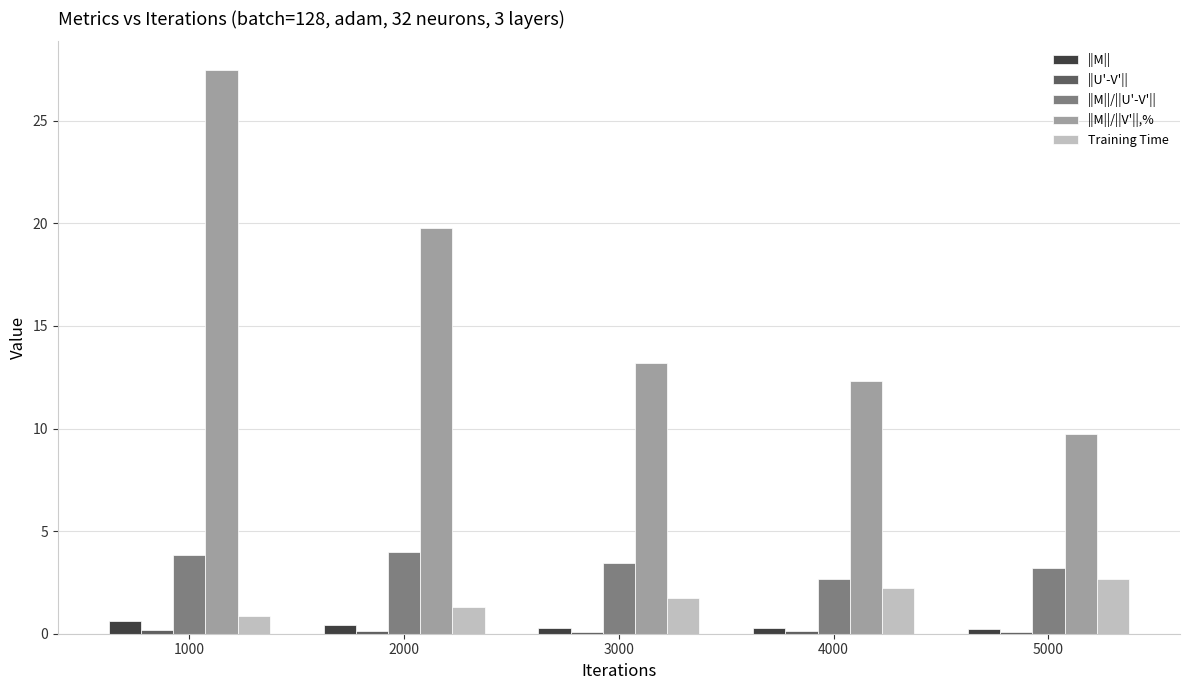

What is the maximum value for ||M||/||V'||,%?

27.5